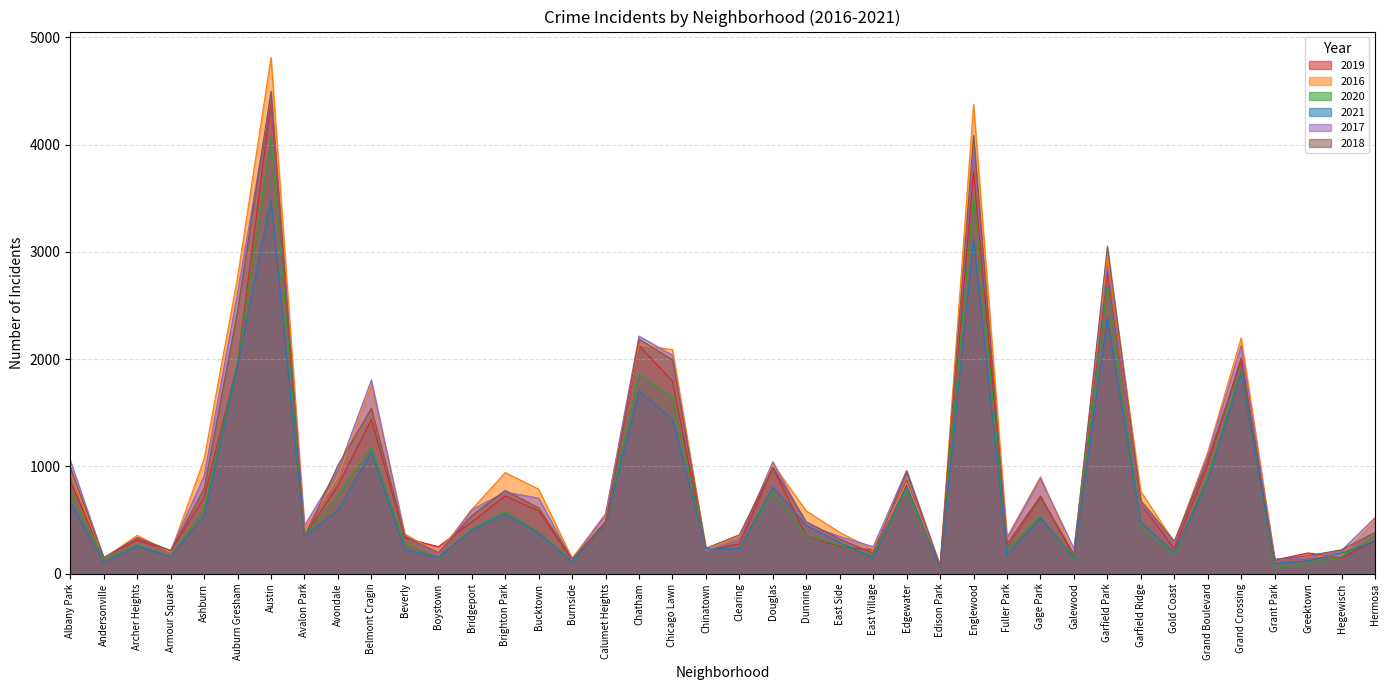

Where does the 2020 series first go above 387?

Albany Park